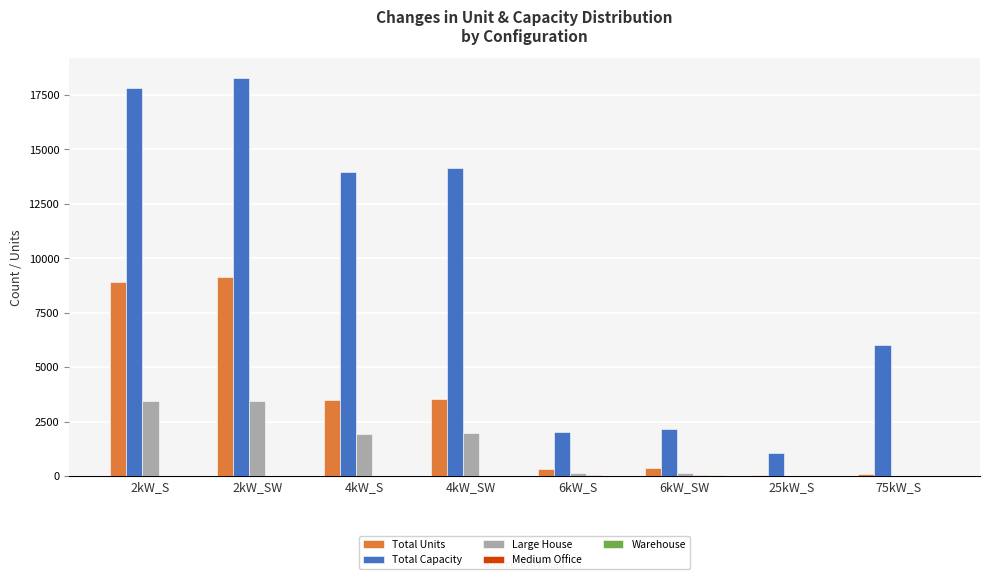

At which label is Large House closest to 1732?

4kW_S